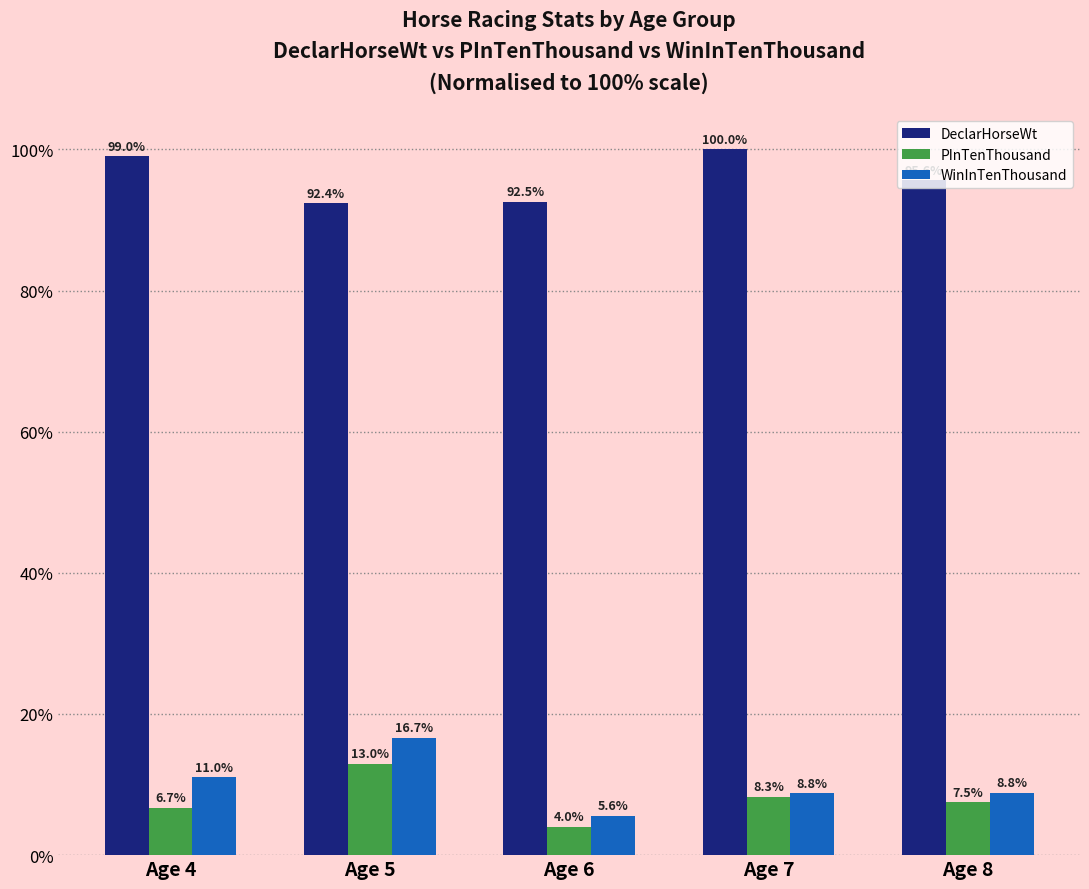

True or false: DeclarHorseWt has a value of 159.1 at Age 6.

False